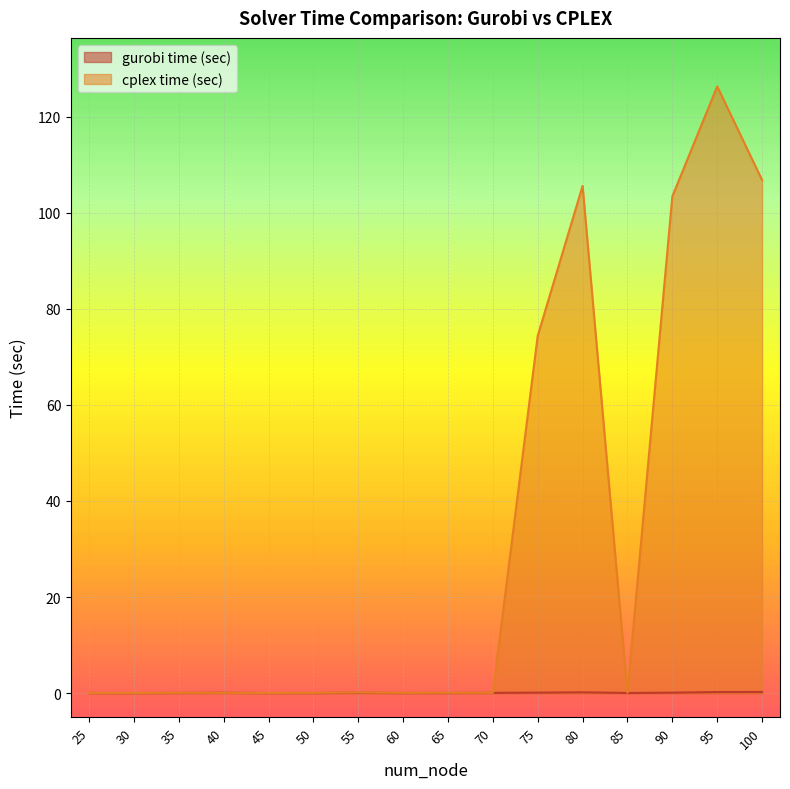

Reading left to right, list all the values displayed in this chart.

gurobi time (sec): 0.0	0.0	0.0	0.1	0.0	0.0	0.1	0.0	0.0	0.1	0.1	0.2	0.0	0.1	0.2	0.2
cplex time (sec): 0.0	0.0	0.1	0.0	0.0	0.0	0.1	0.1	0.1	0.1	74.4	105.6	0.1	103.4	126.3	106.8